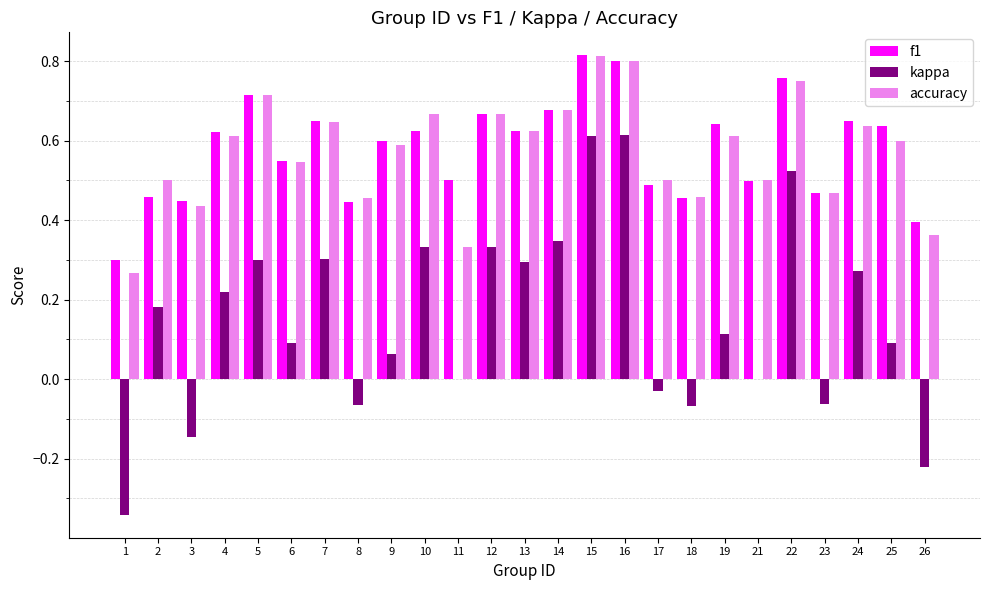

What are all the series names shown in the legend?

f1, kappa, accuracy